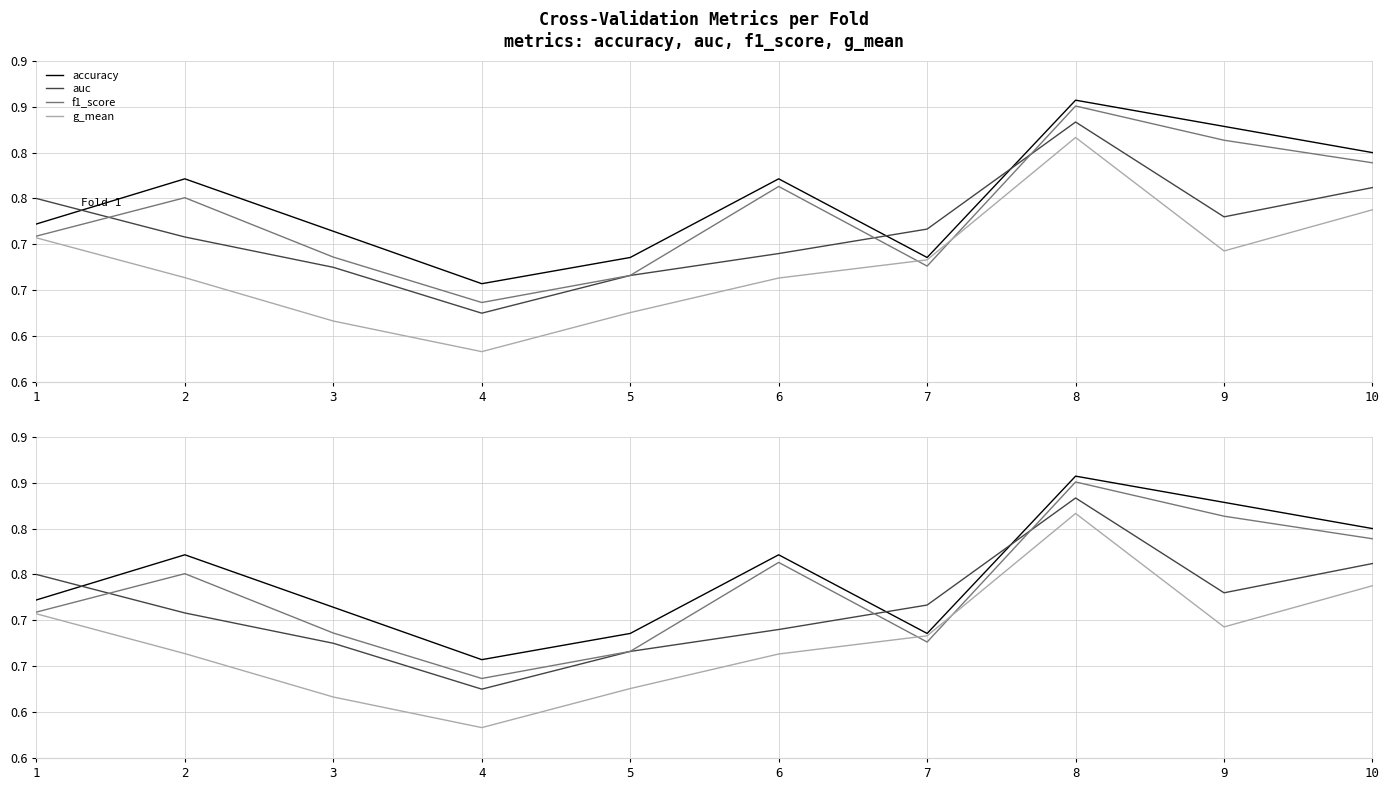

Between 7 and 10, which series saw the biggest shift?

accuracy